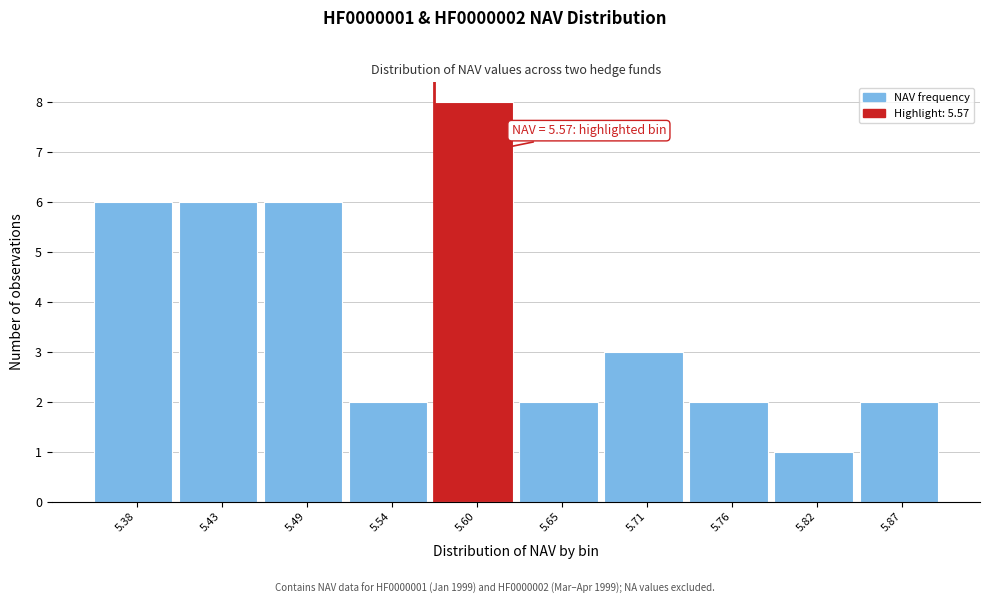

Which range on the x-axis has the tallest bar?

5.570 to 5.625